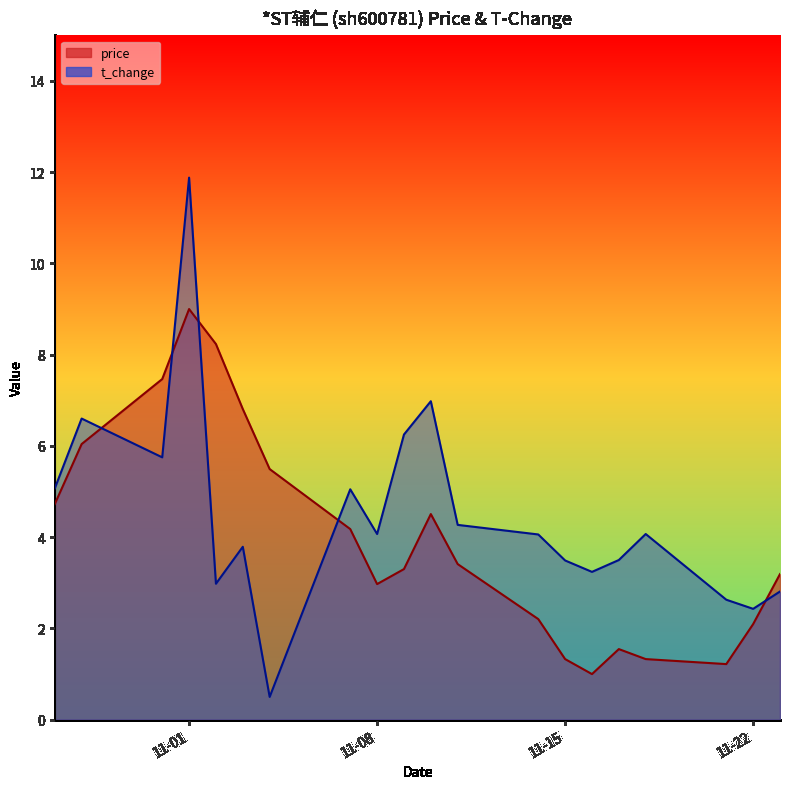

What is the average value of the price series?

4.0